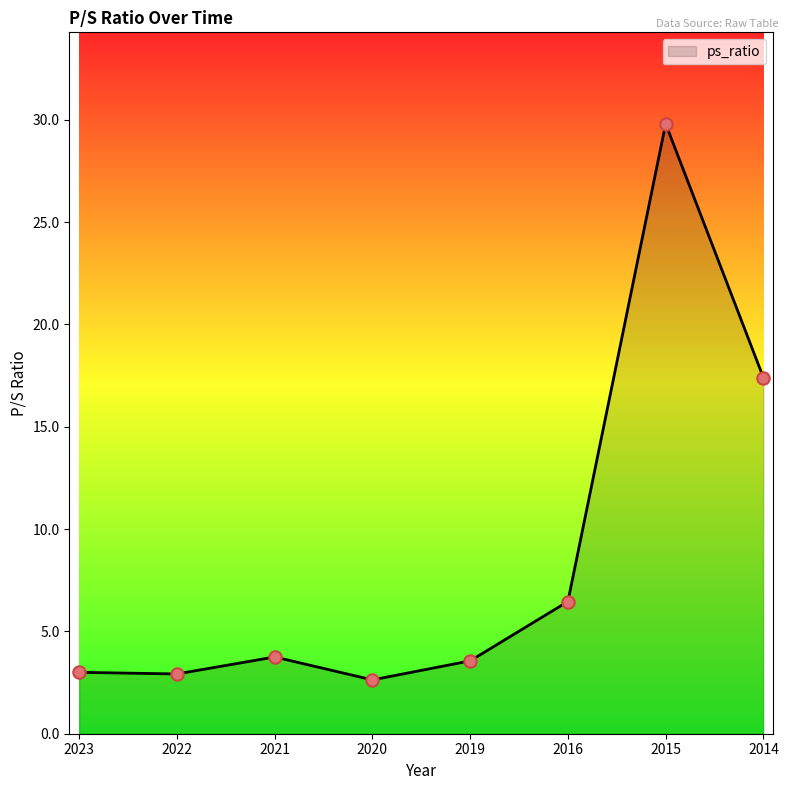

What is the change in value from 2016 to 2015?

+23.3